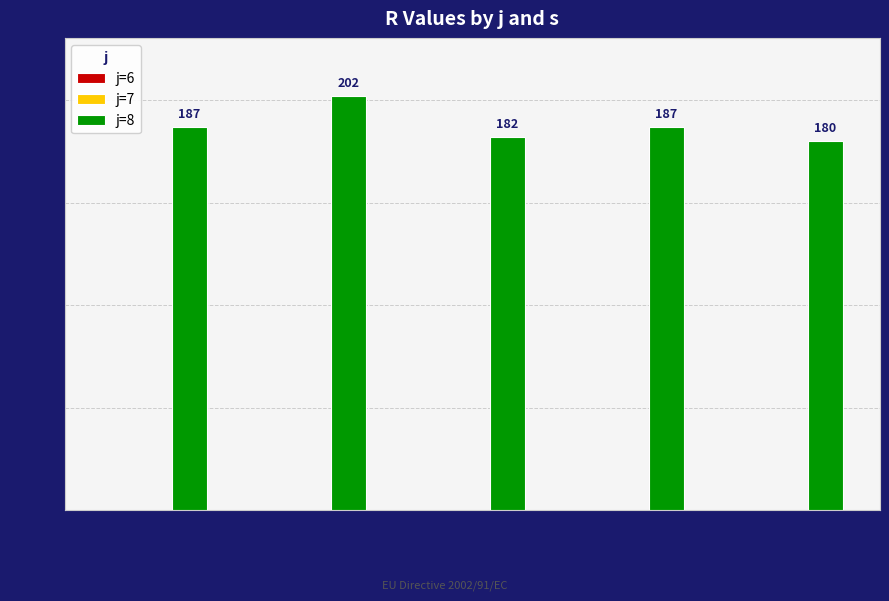

The value at s=2 is 310. True or false?

False